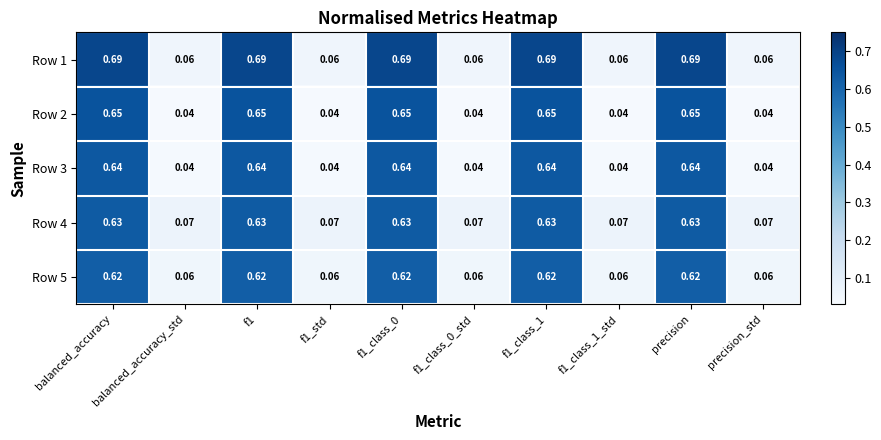

What is the greatest value displayed?

0.7